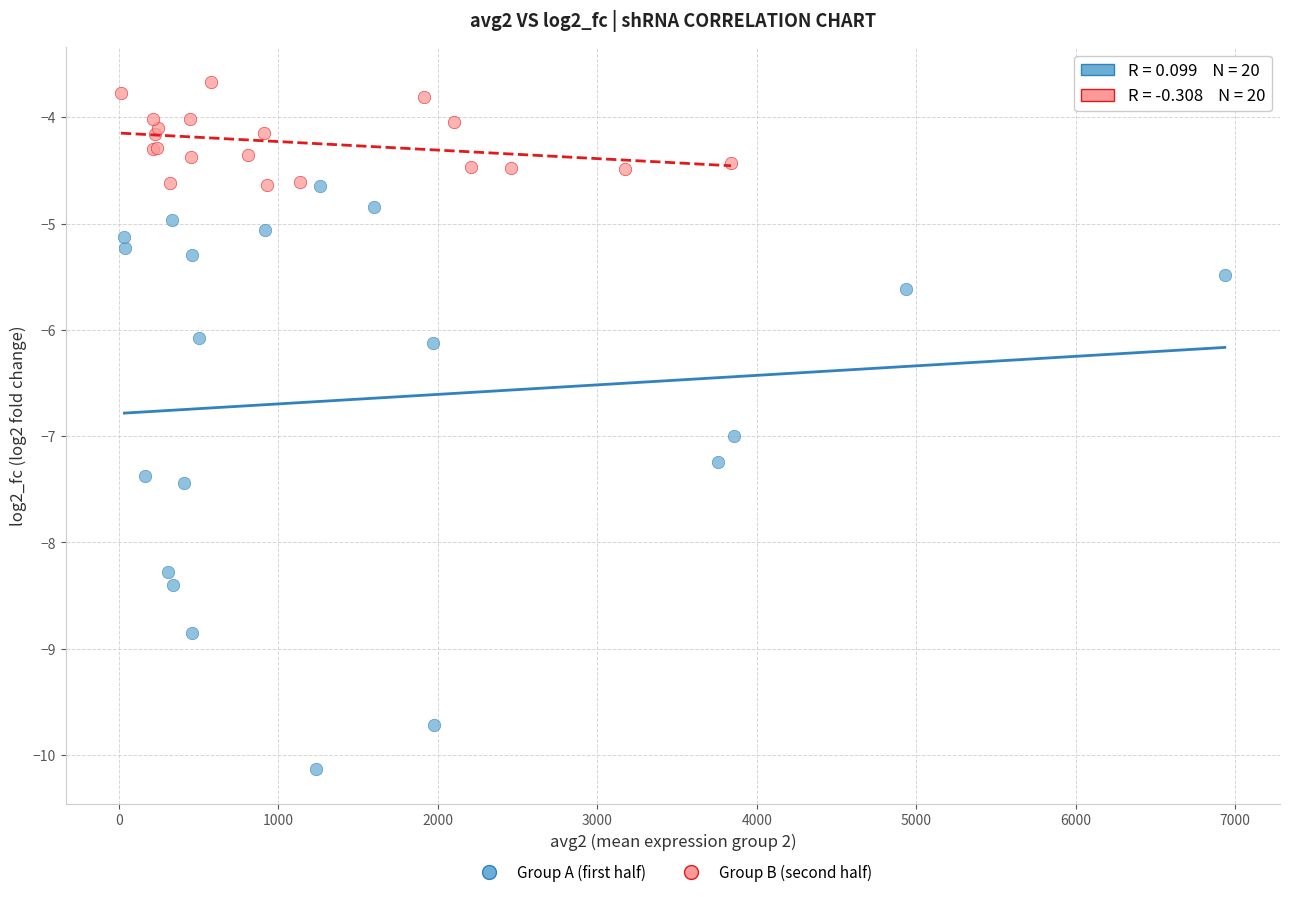

Which series reaches the maximum Y coordinate?

Group B (second half)